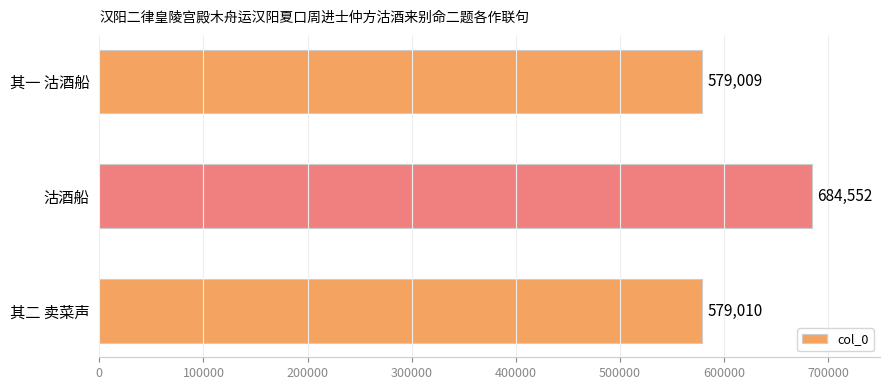

Reading bottom to top, list all the values displayed in this chart.

579010	684552	579009